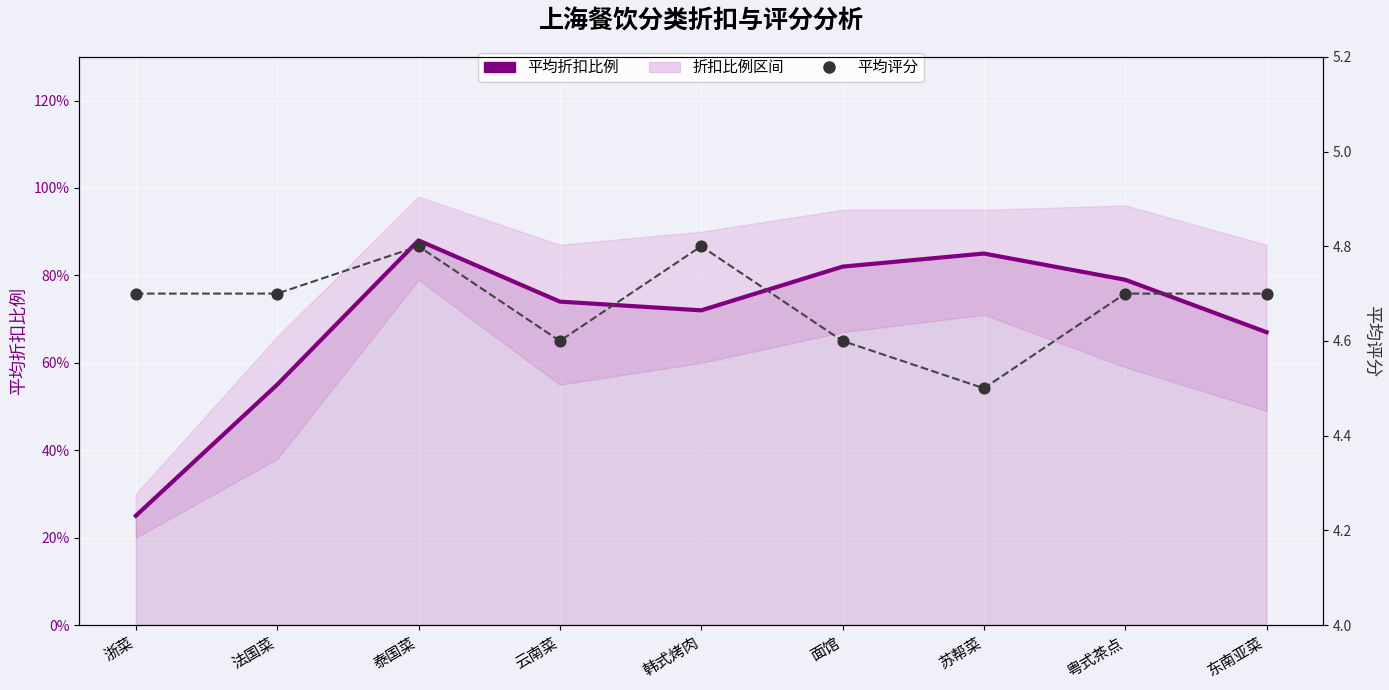

At how many categories does at least one series exceed 4?

9